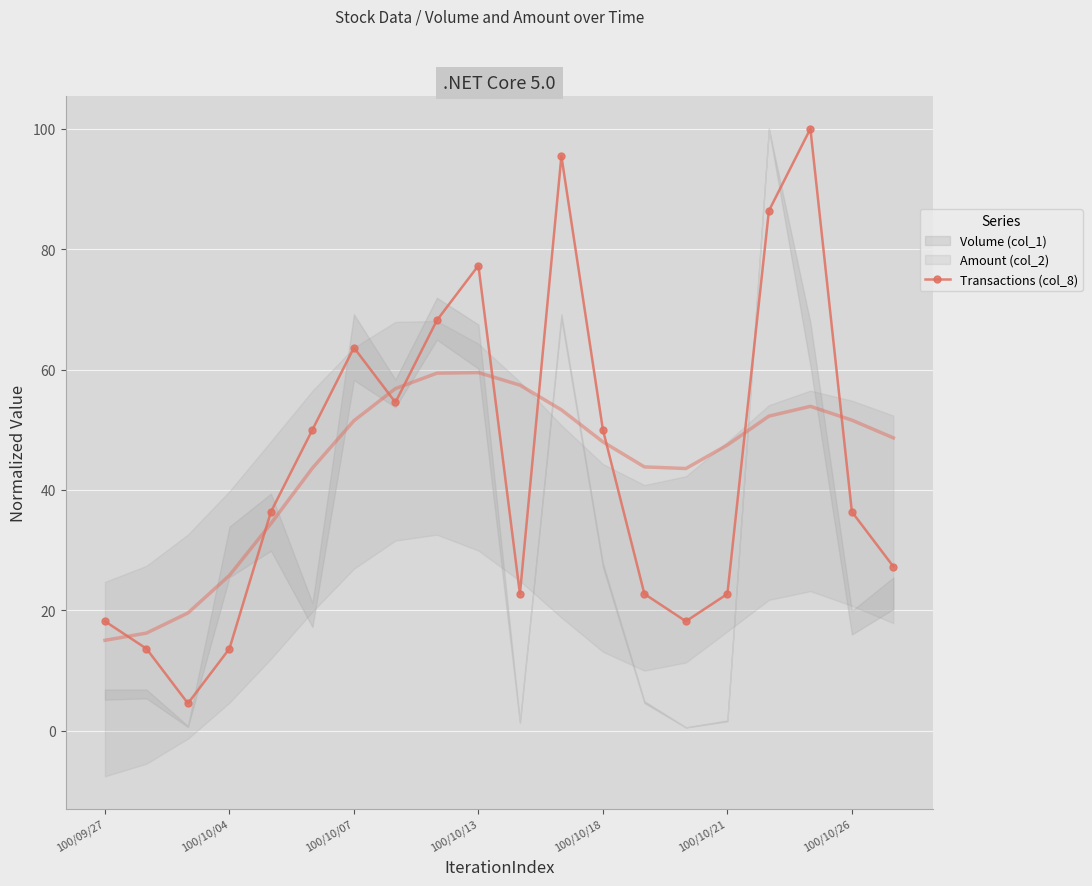

How many values are below 36?

9